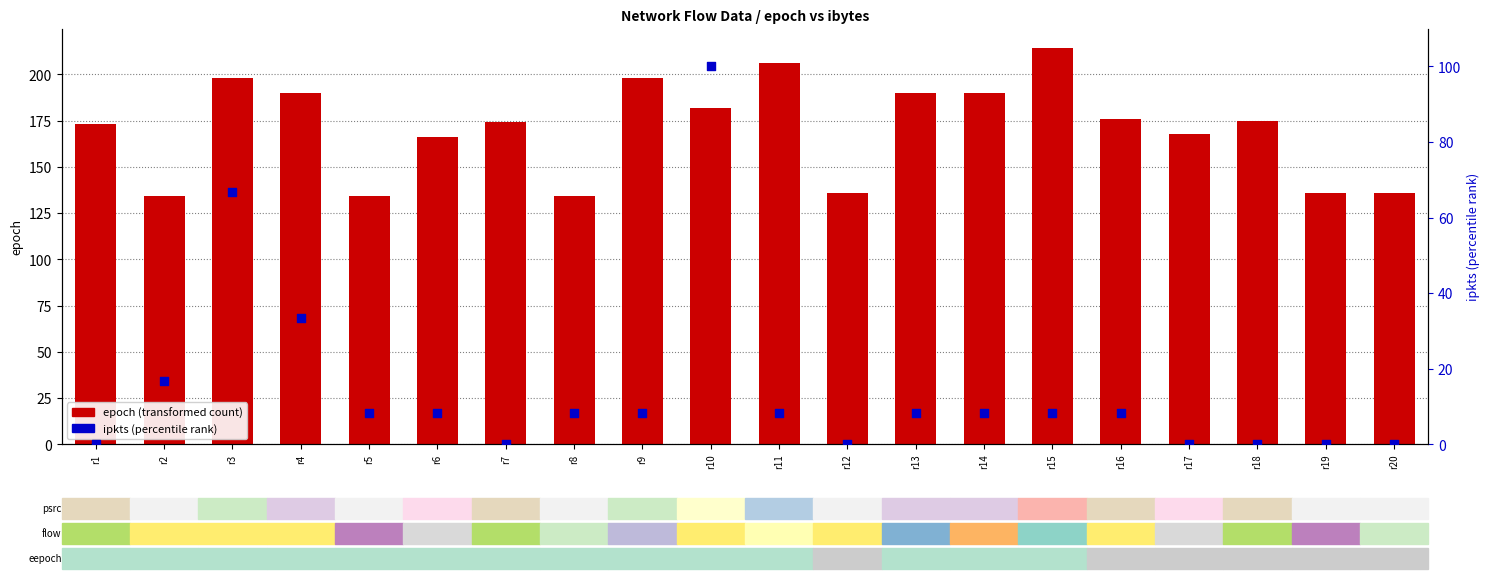

Which series has the largest Y range (max minus min)?

ipkts (percentile)